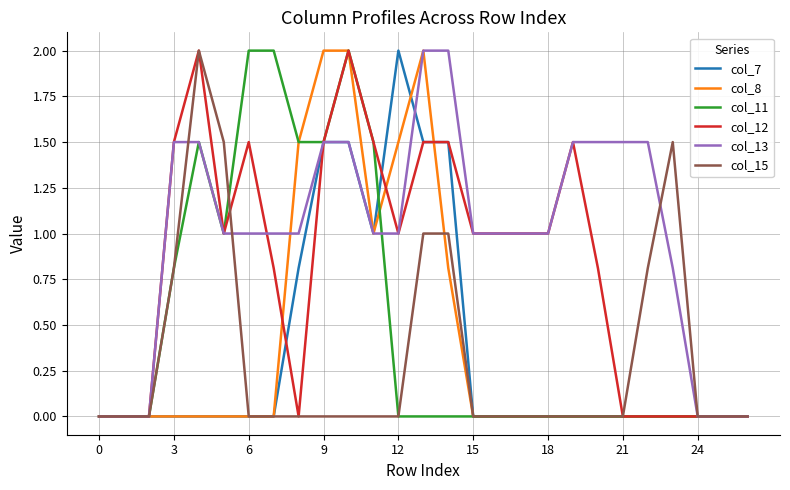

Count the number of categories in the chart.

27